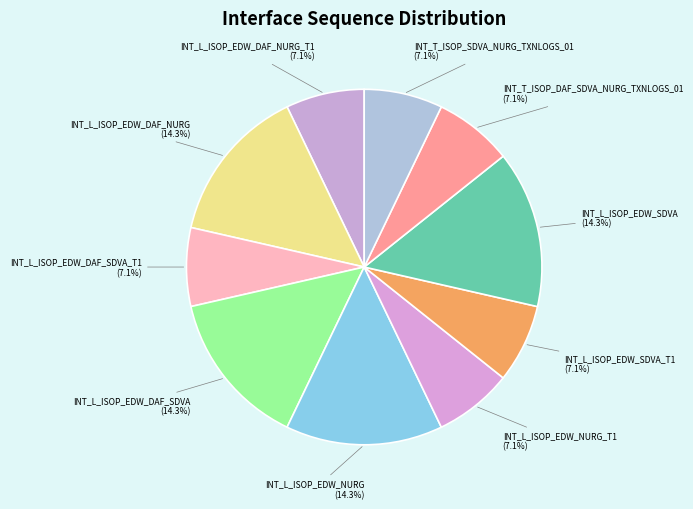

How many slices are in this pie chart?

10